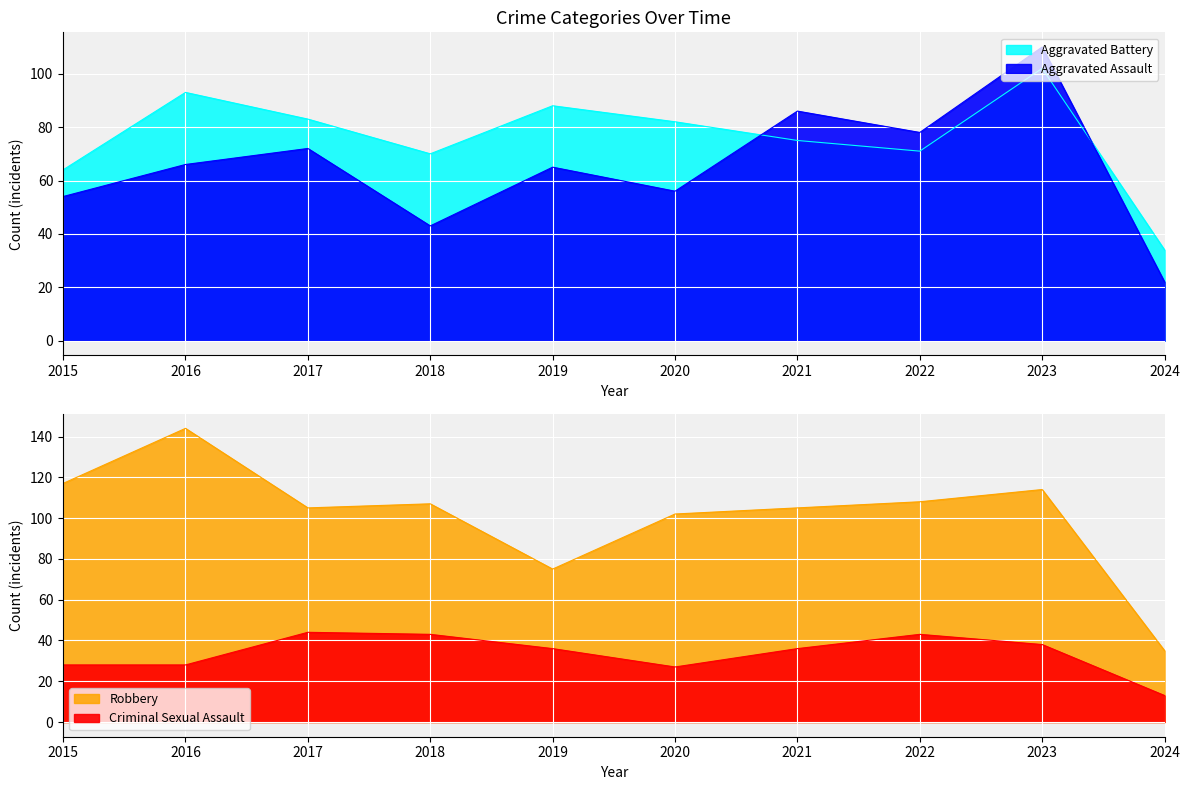

What are all the series names shown in the legend?

Aggravated Assault, Aggravated Battery, Criminal Sexual Assault, Robbery